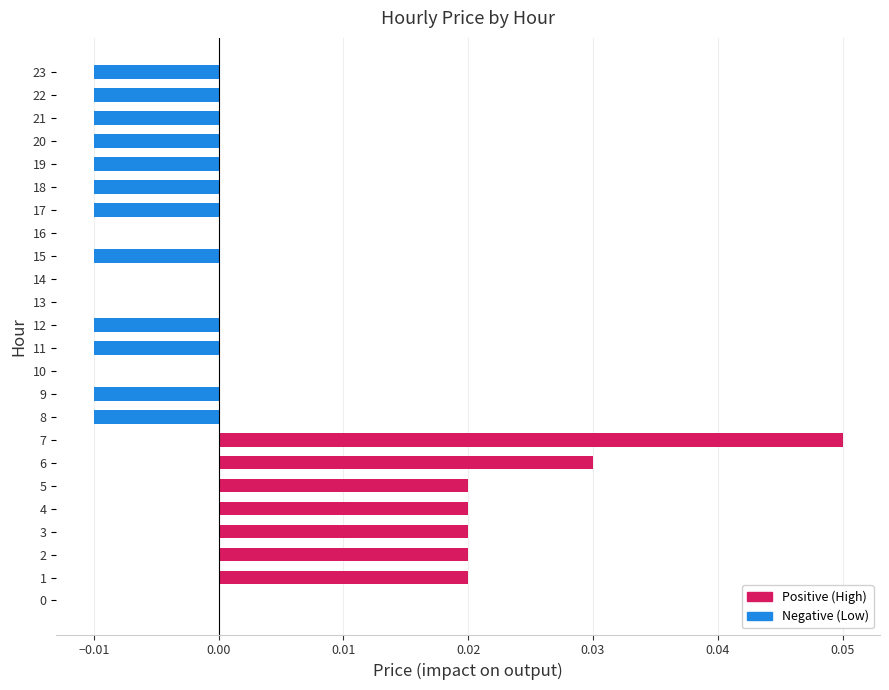

At which category does the chart reach its peak across all series?

7